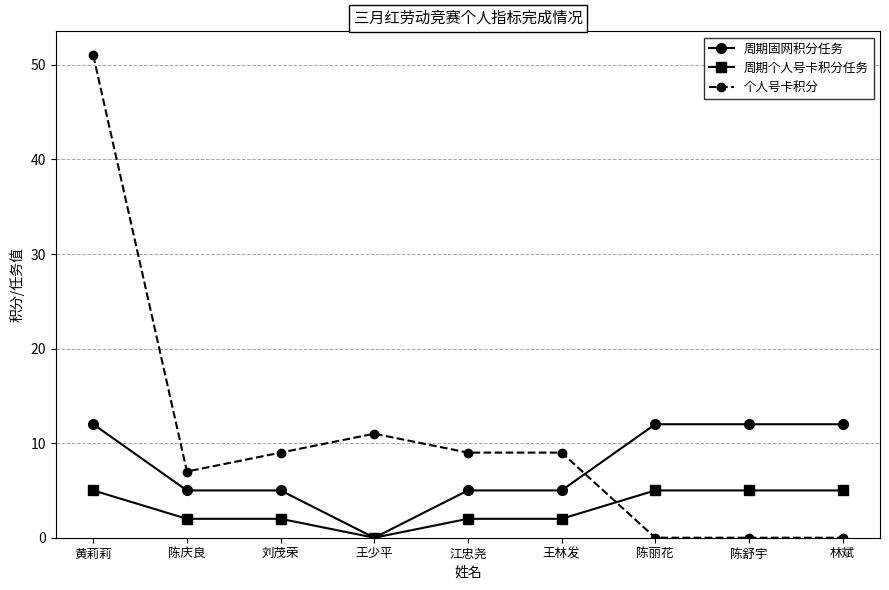

After their last crossing, which series has the higher values: 个人号卡积分 or 周期固网积分任务?

周期固网积分任务